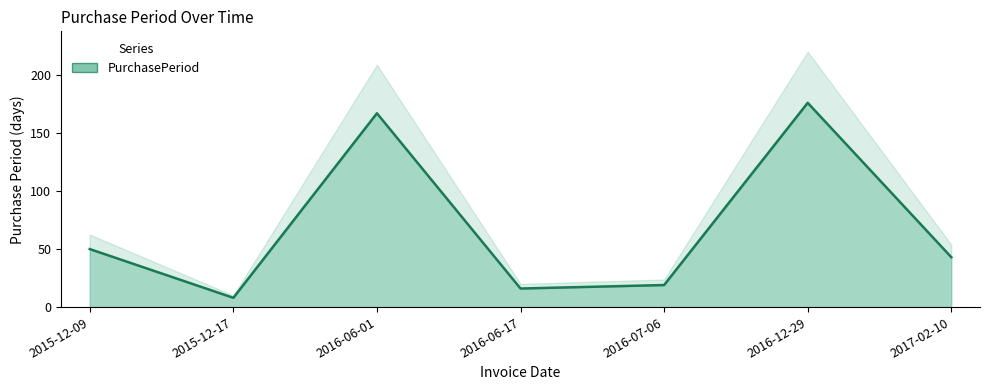

What is the greatest value displayed?

176